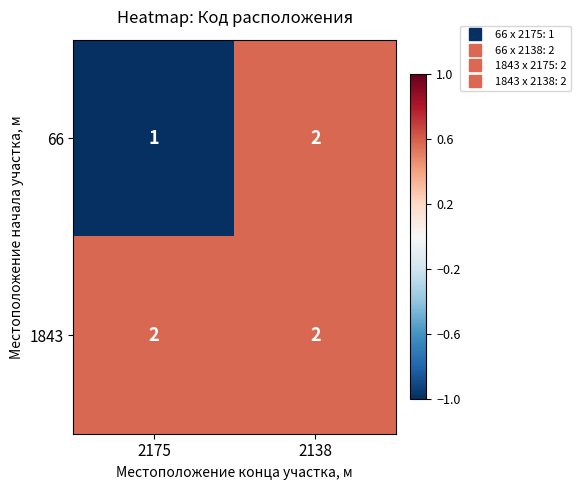

List the series in order of their overall mean, lowest first.

66, 1843